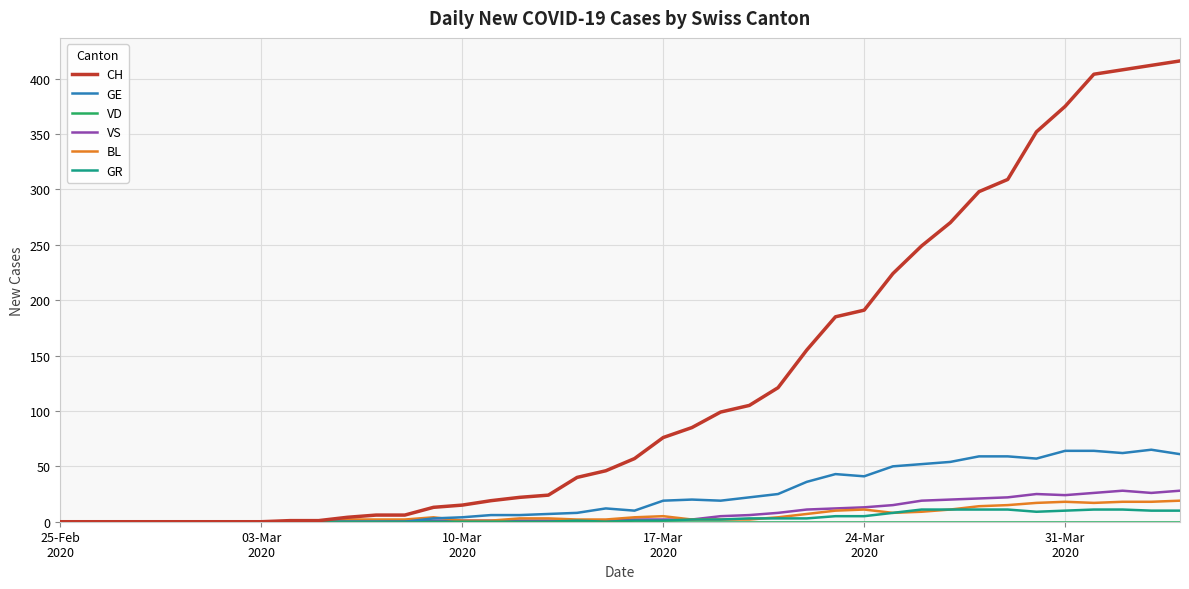

Which series has the largest total across all categories?

CH